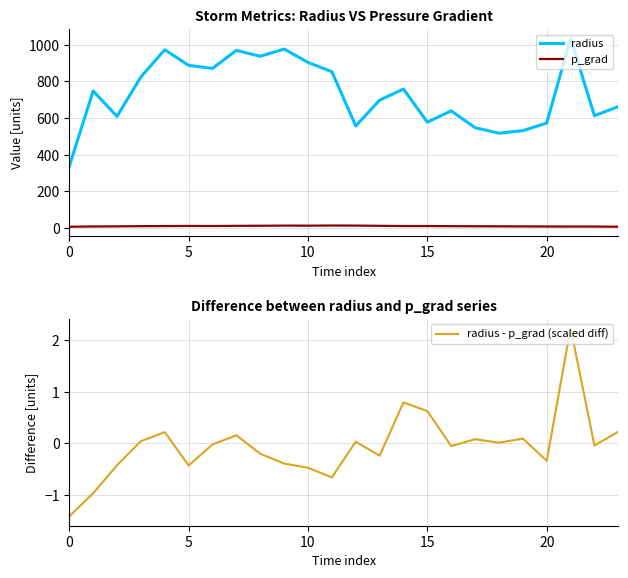

What is the highest value of the radius series?

1034.1